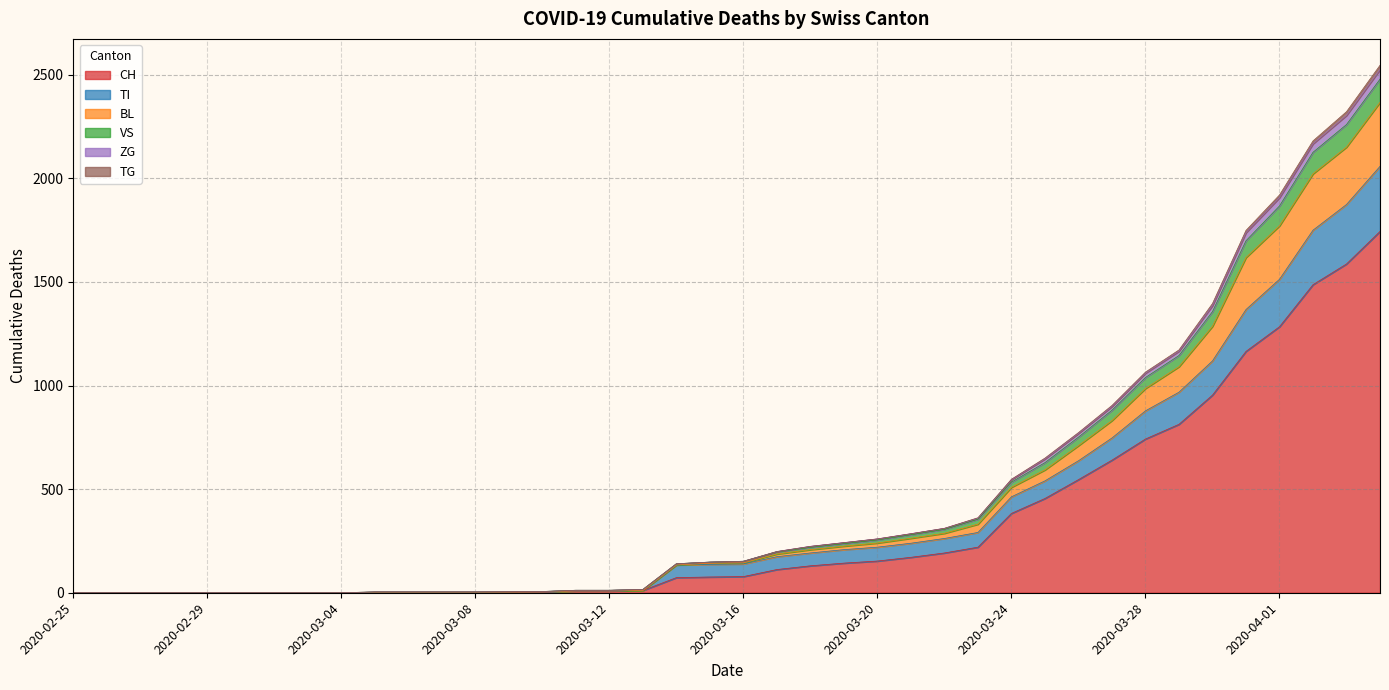

Does the chart display data point markers on the line(s)?

No